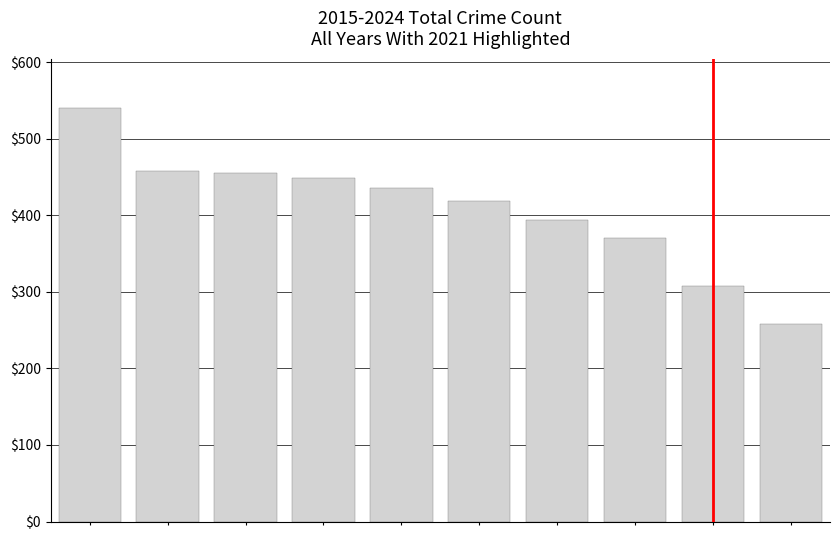

Reading right to left, extract all data points from this chart.

258	308	370	394	419	436	449	455	458	540